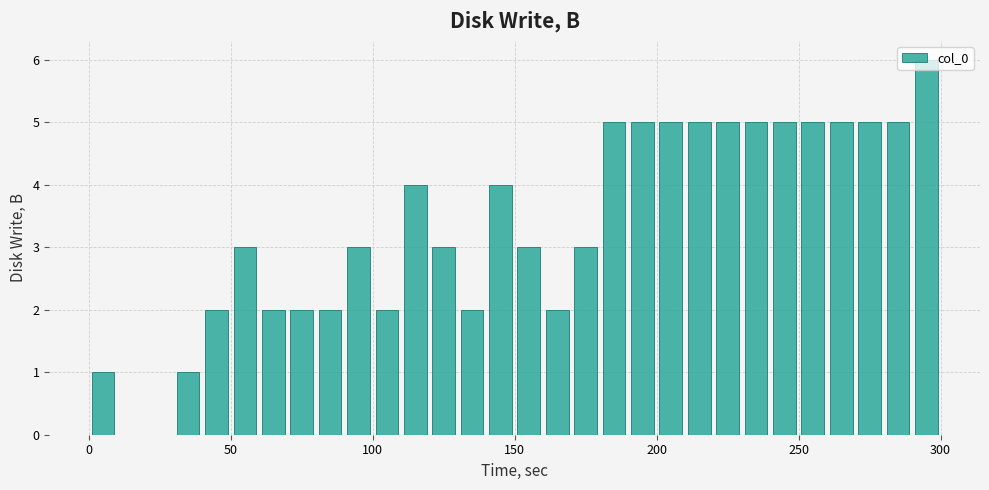

Read against the x-axis, roughly where is the centre of the tallest bar?

295